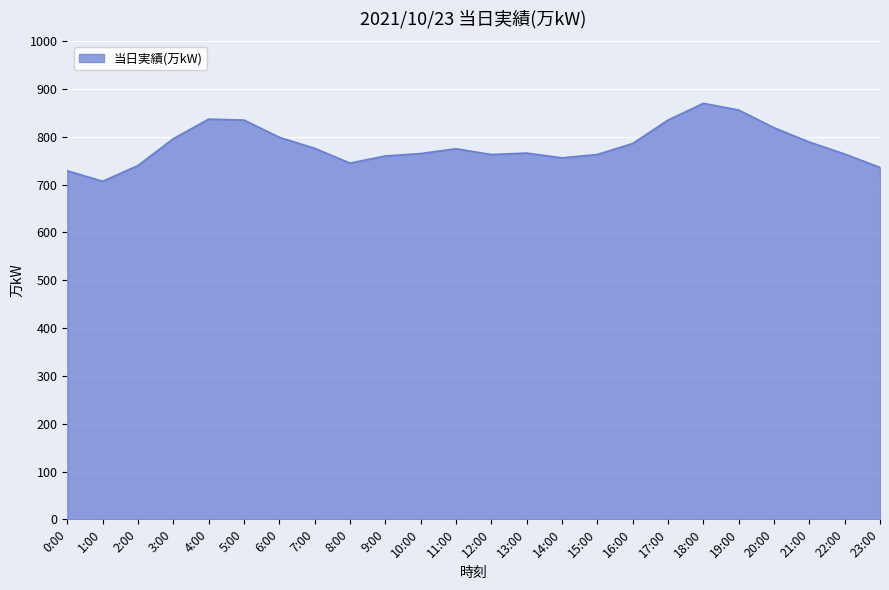

What is the difference between the values at 23:00 and 17:00?

99